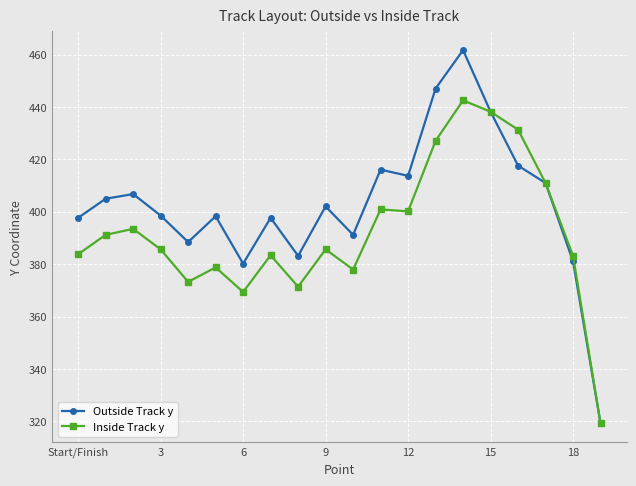

How many values in the Outside Track y series are below 402?

10